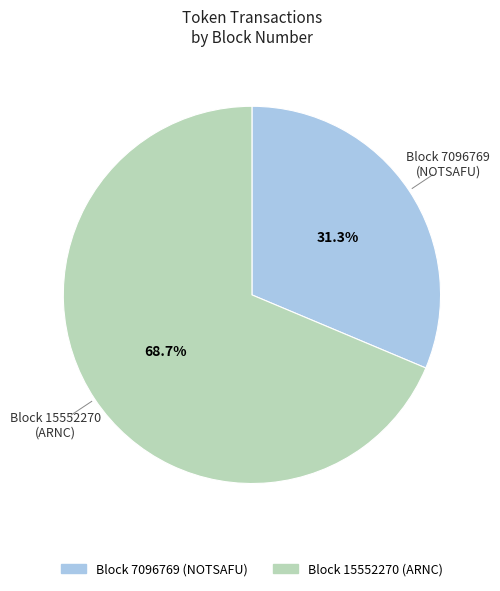

How many segments does this pie chart have?

2